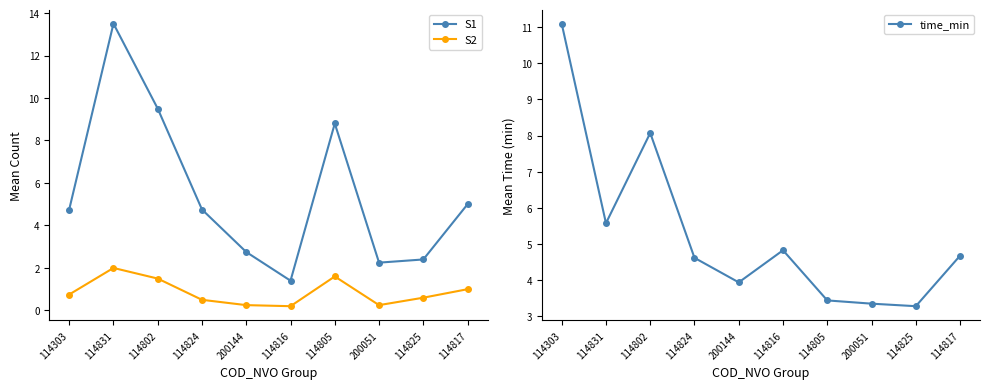

Reading left to right, list all the values displayed in this chart.

S1: 4.8	13.5	9.5	4.8	2.8	1.4	8.8	2.2	2.4	5.0
S2: 0.8	2.0	1.5	0.5	0.2	0.2	1.6	0.2	0.6	1.0
time_min: 11.1	5.6	8.1	4.6	3.9	4.8	3.4	3.3	3.3	4.7